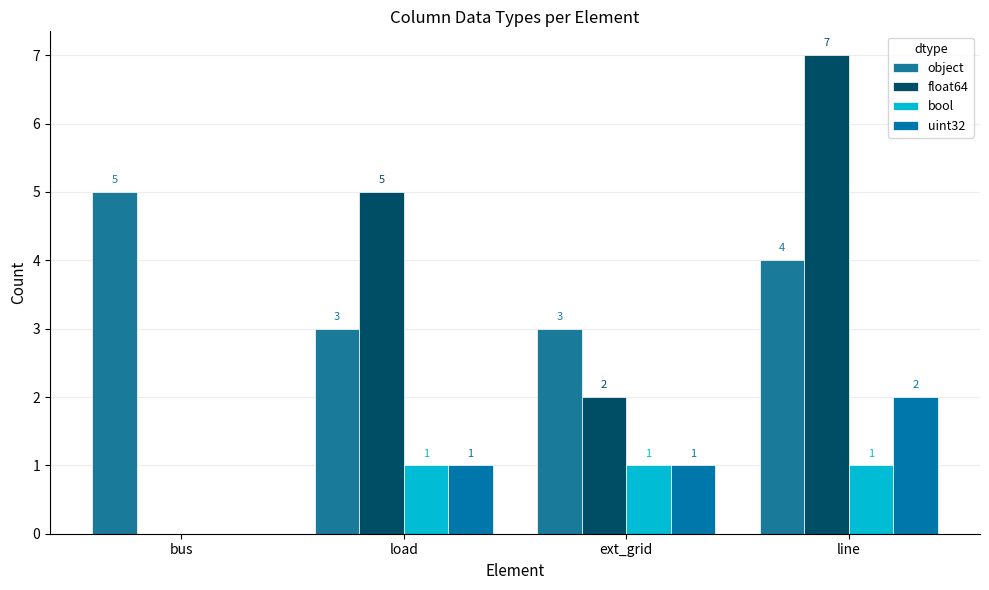

Which series has the largest total across all categories?

object